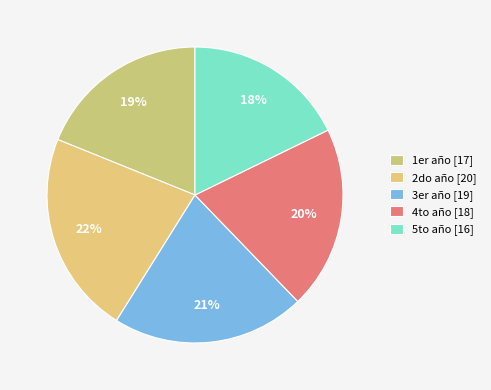

Count the number of slices in the pie.

5